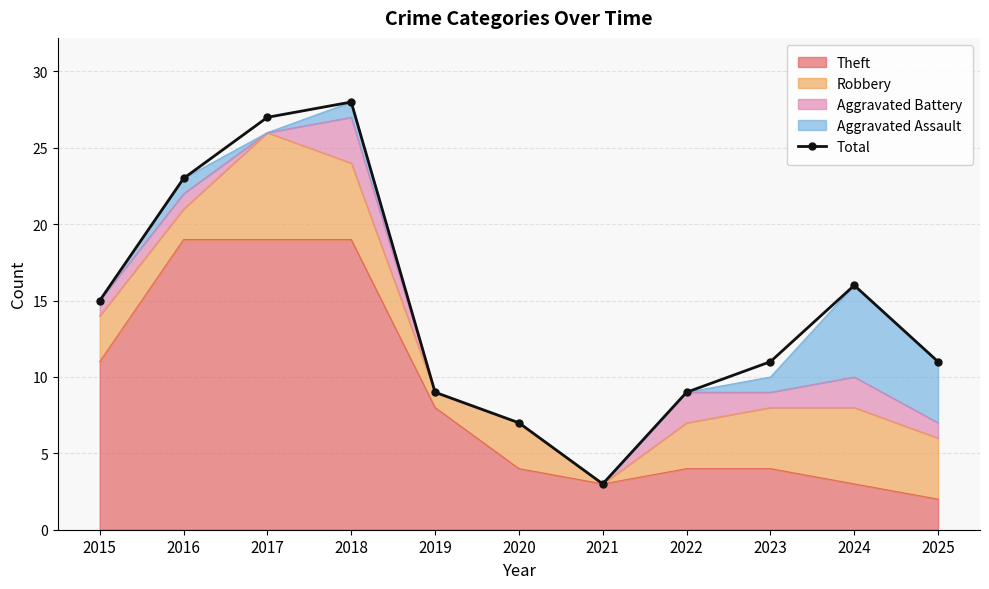

What is the difference between the values at 2018 and 2024?

12